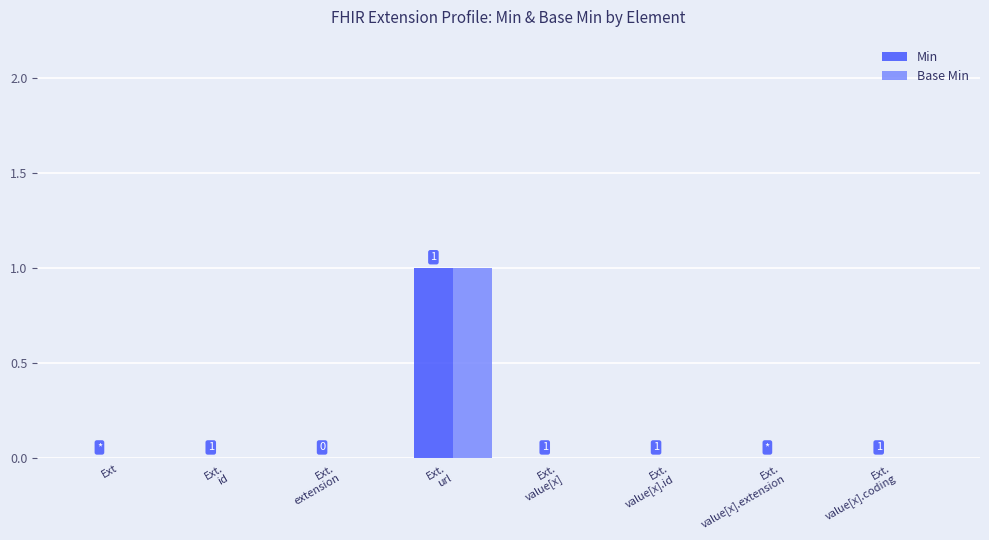

Reading left to right, what are all the values shown in this chart?

Min: 0	0	0	1	0	0	0	0
Base Min: 0	0	0	1	0	0	0	0